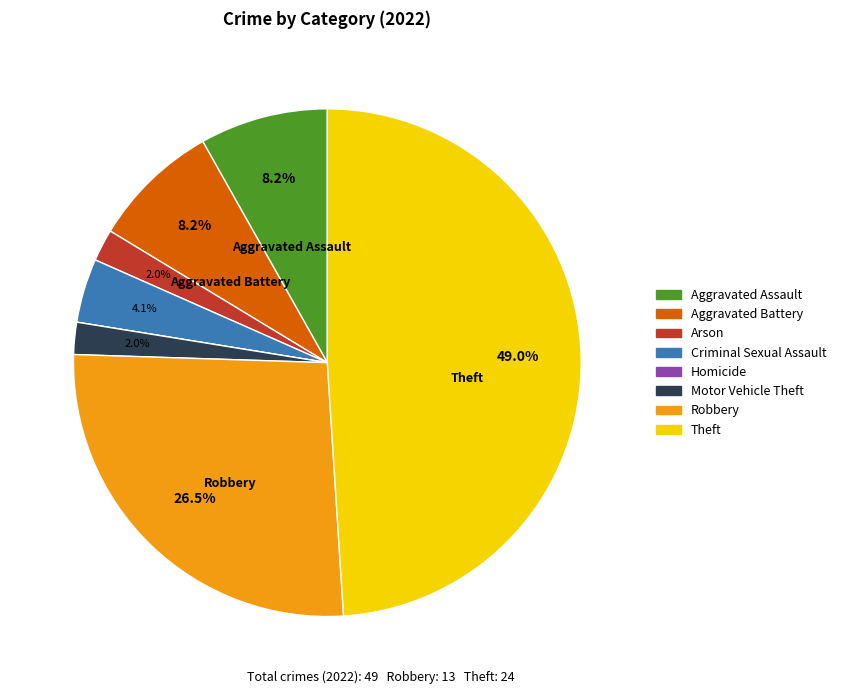

Is there any slice that represents more than half of the pie?

No